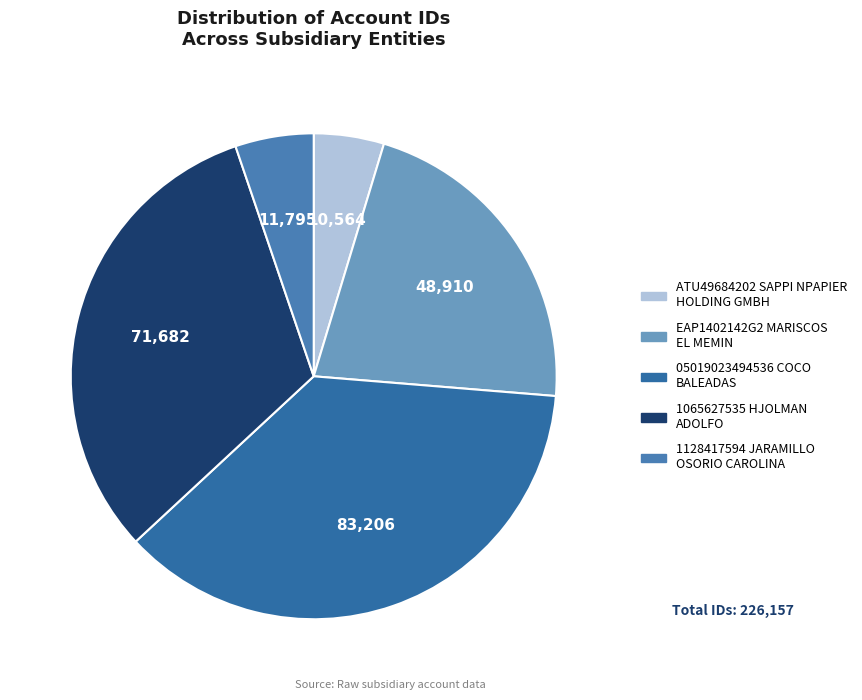

Is the sum of ATU49684202 SAPPI NPAPIER HOLDING GMBH and 05019023494536 COCO BALEADAS greater than half?

No